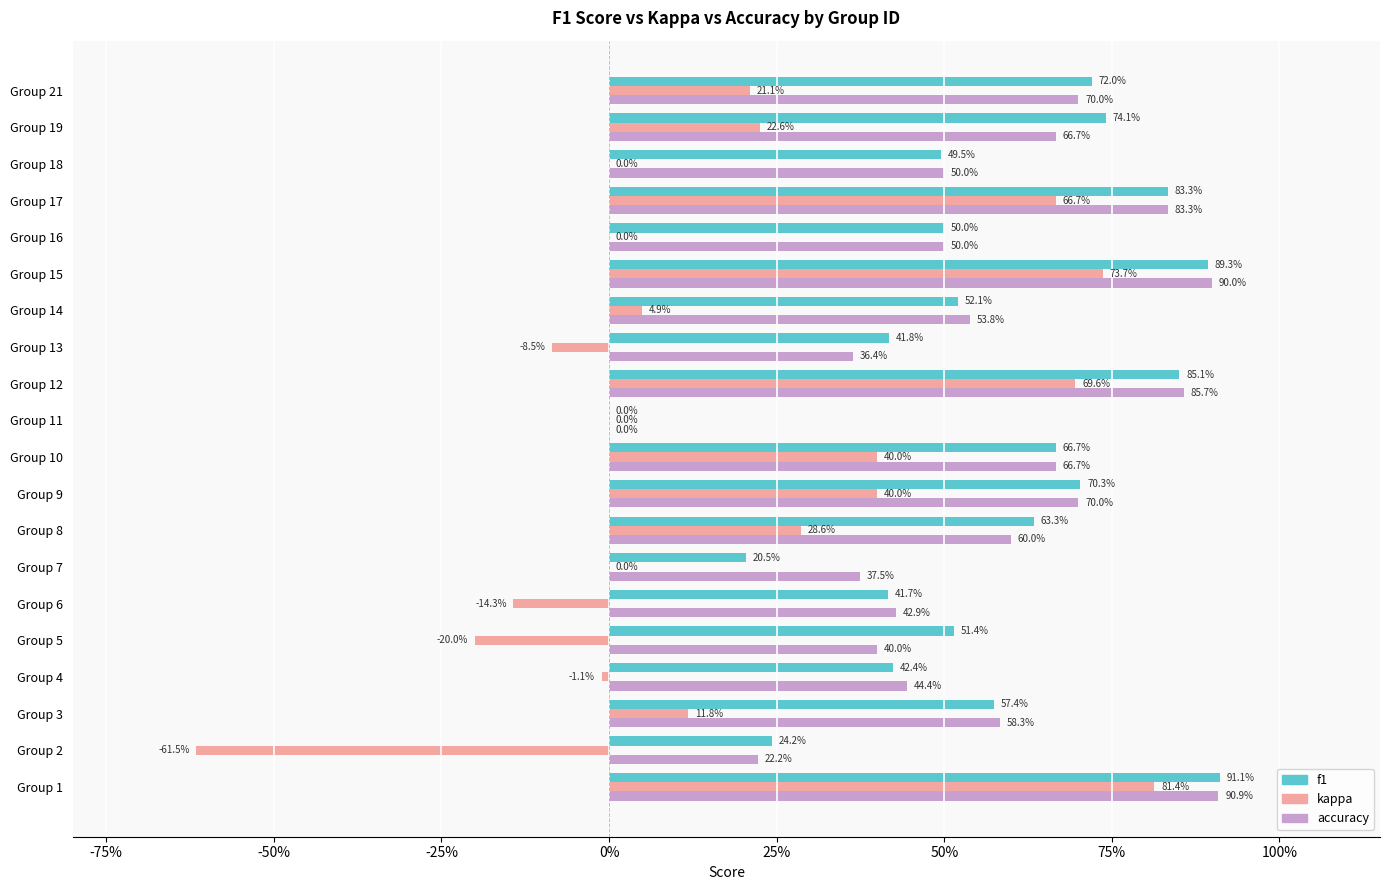

What are all the series names shown in the legend?

f1, kappa, accuracy